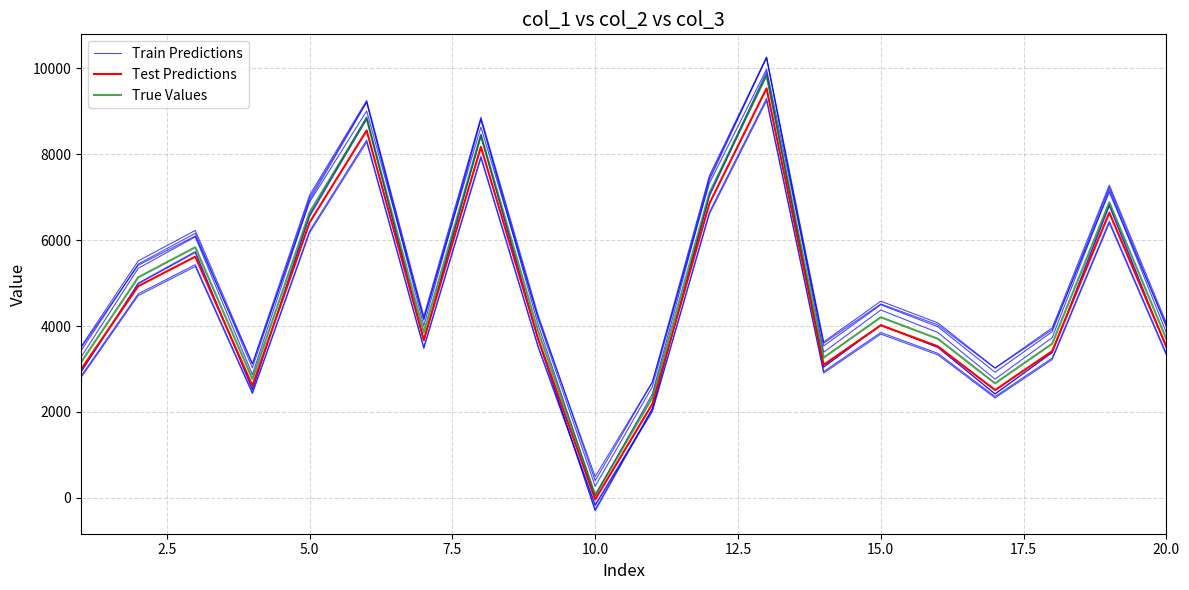

What is the value of the Test Predictions point at the 13th from the left?

9532.4